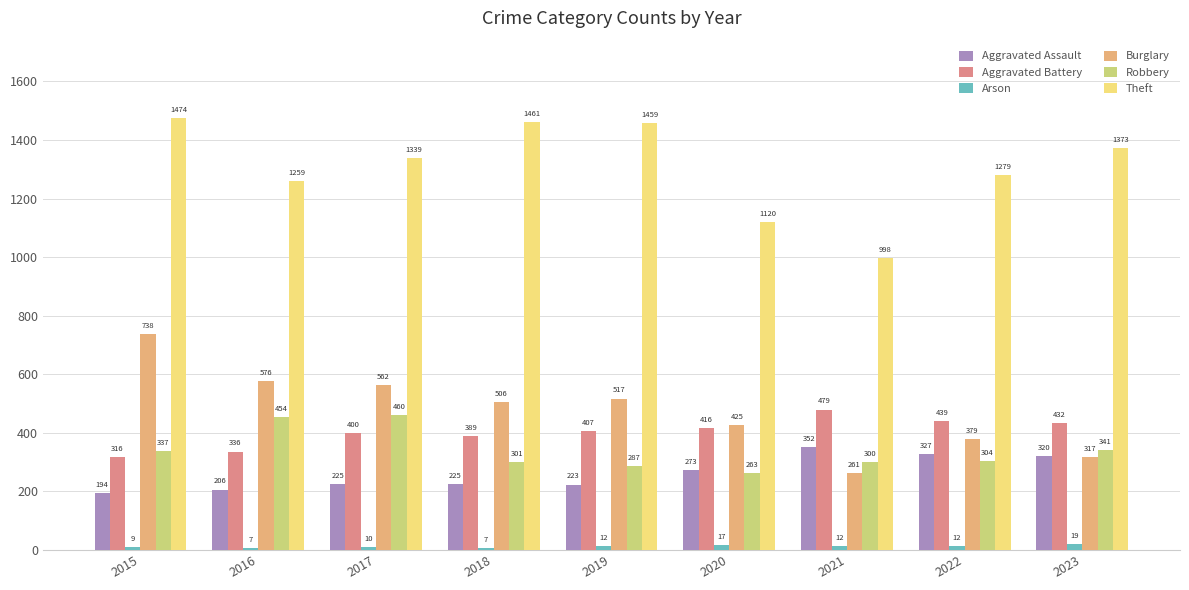

Reading left to right, transcribe all the data shown in this chart.

Aggravated Assault: 2015=194	2016=206	2017=225	2018=225	2019=223	2020=273	2021=352	2022=327	2023=320
Aggravated Battery: 2015=316	2016=336	2017=400	2018=389	2019=407	2020=416	2021=479	2022=439	2023=432
Arson: 2015=9	2016=7	2017=10	2018=7	2019=12	2020=17	2021=12	2022=12	2023=19
Burglary: 2015=738	2016=576	2017=562	2018=506	2019=517	2020=425	2021=261	2022=379	2023=317
Robbery: 2015=337	2016=454	2017=460	2018=301	2019=287	2020=263	2021=300	2022=304	2023=341
Theft: 2015=1474	2016=1259	2017=1339	2018=1461	2019=1459	2020=1120	2021=998	2022=1279	2023=1373